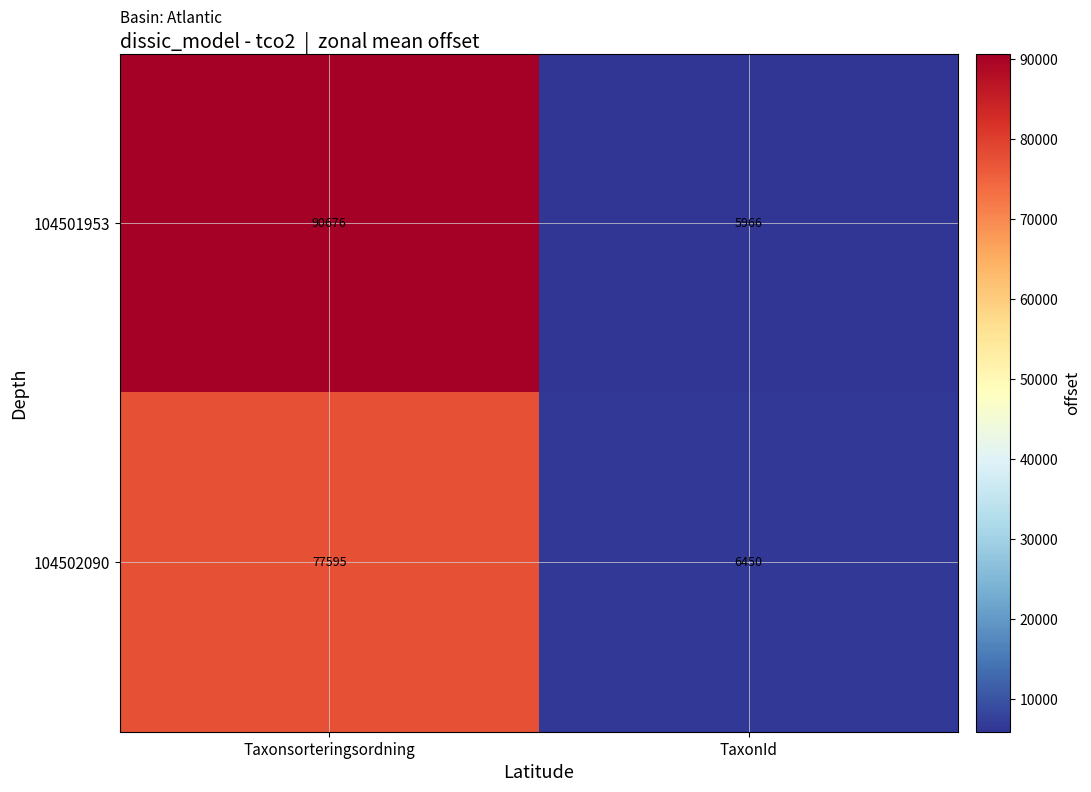

What is the difference between the highest and lowest values at Taxonsorteringsordning?

13081